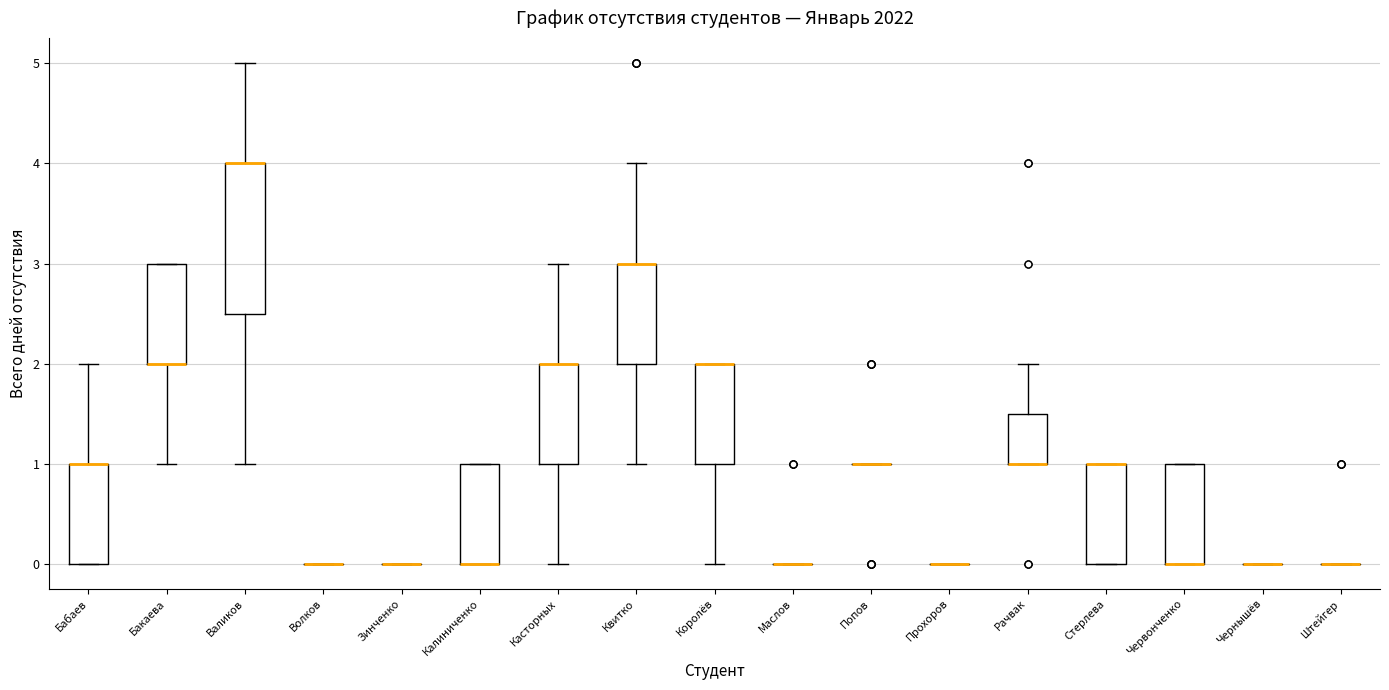

Where is the lower edge of the box for Королёв on the y-axis? The values are not printed on the chart, so give them approximately, as read against the axis.

1.0